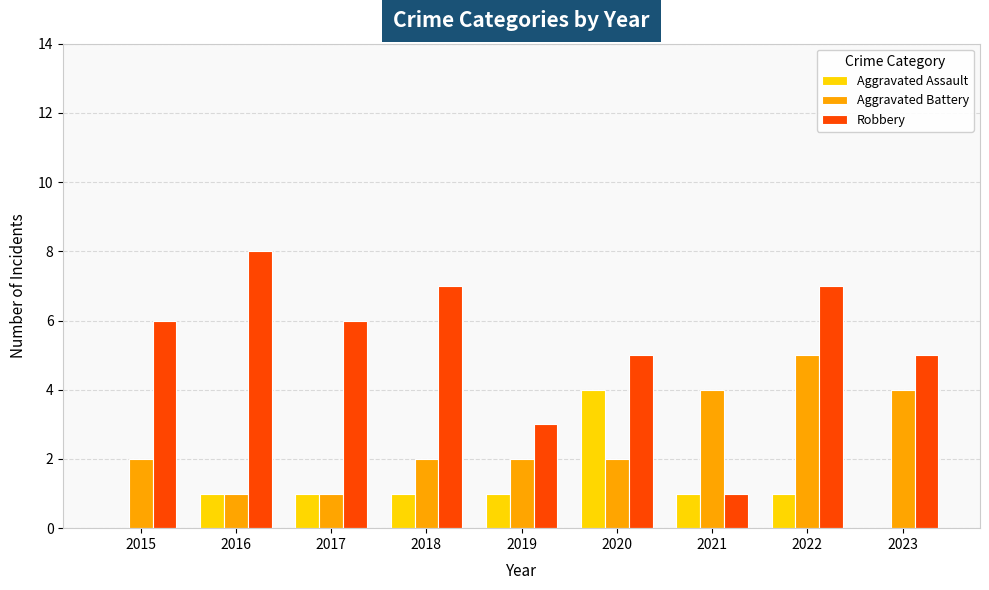

The Aggravated Battery series shows 4 at 2023. True or false?

True